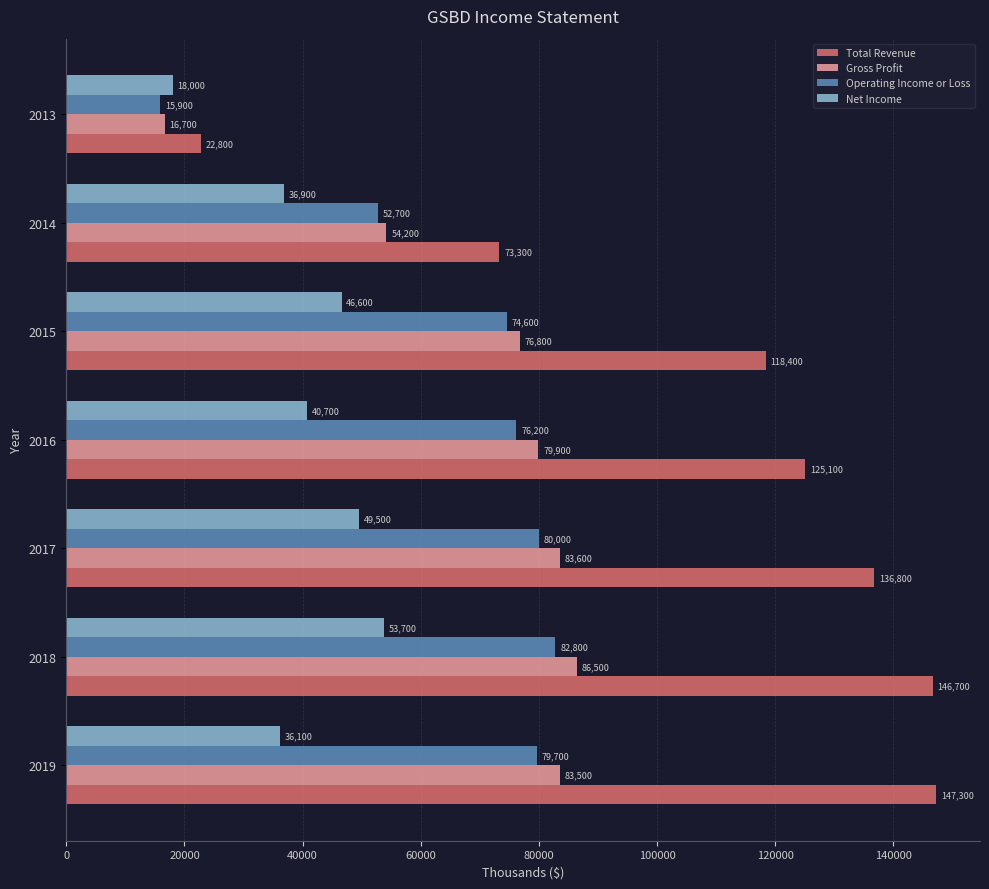

Which series changed the most between 2016 and 2015?

Total Revenue